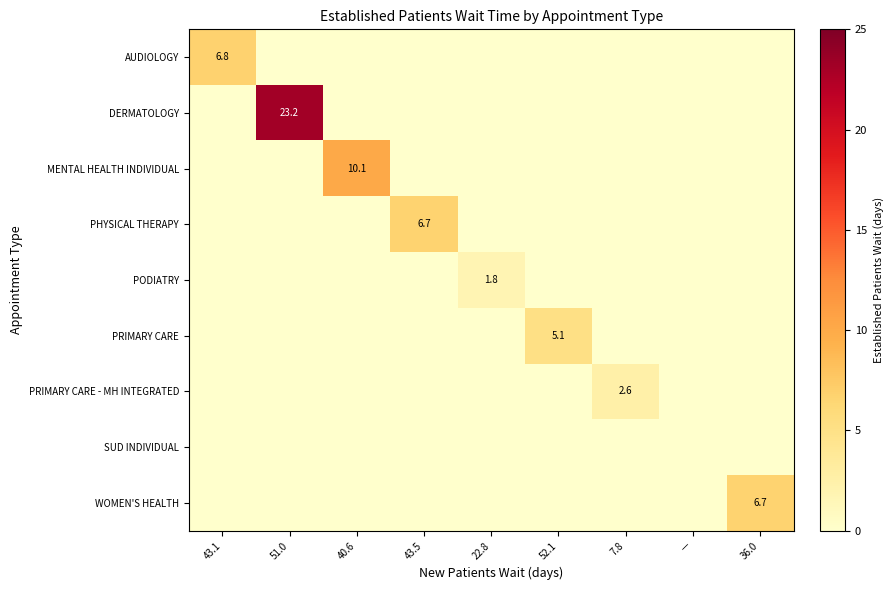

The AUDIOLOGY series shows 1.5 at 43.1. True or false?

False